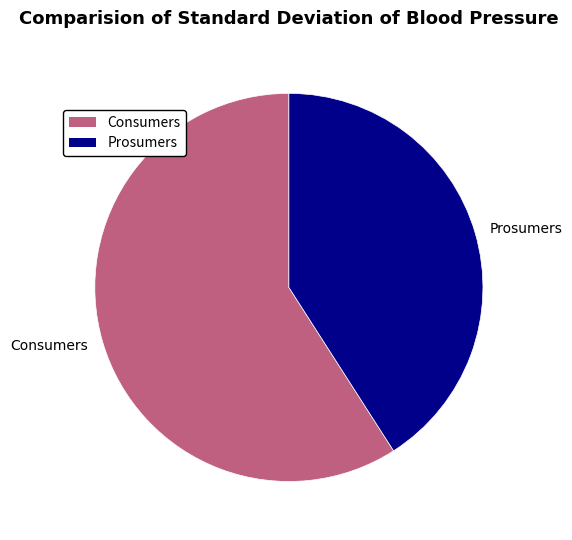

Between Consumers and Prosumers, which is larger?

Consumers